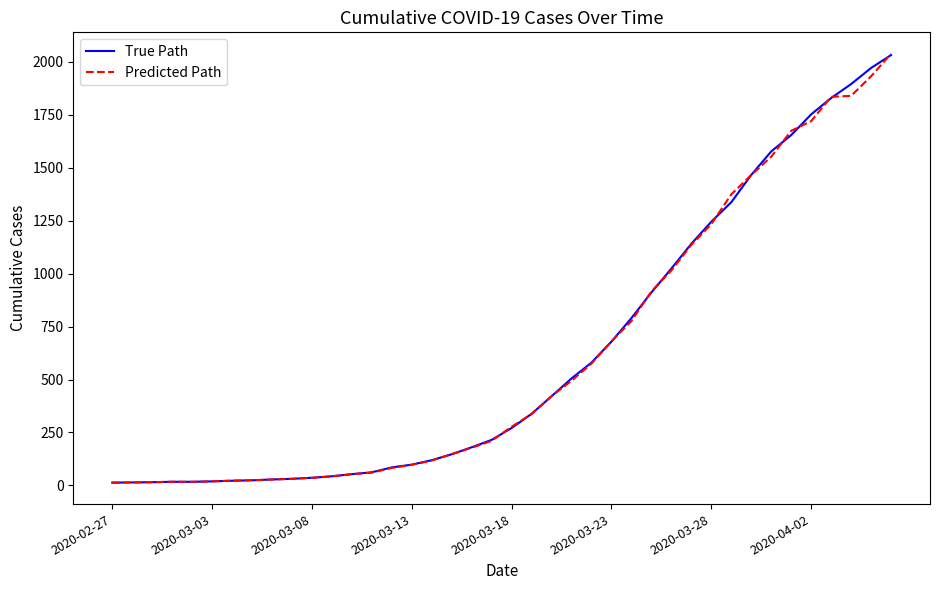

What is the maximum value shown in the chart?

2038.0